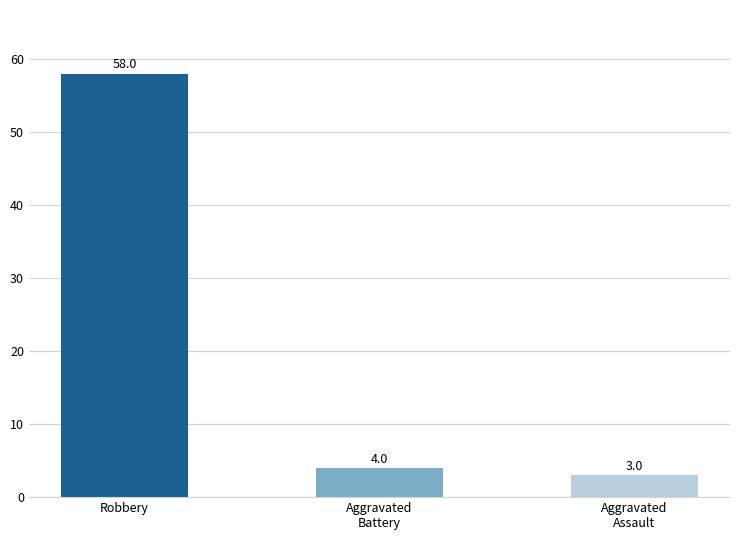

What is the change in value from Aggravated
Battery to Aggravated
Assault?

-1